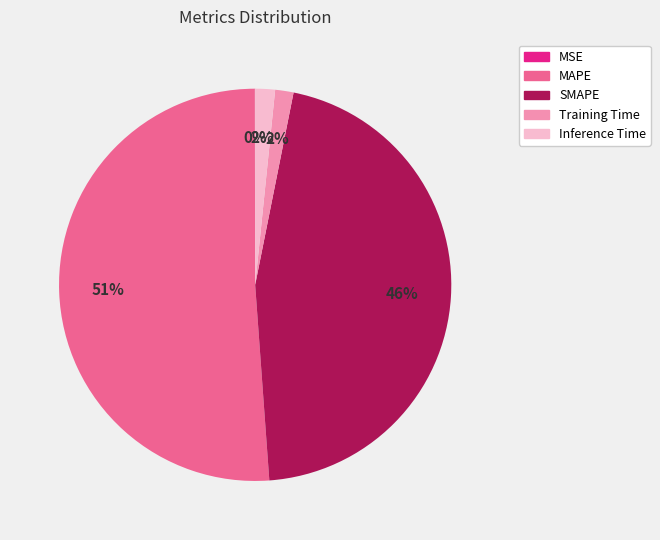

Is it true that SMAPE is 46% of the pie?

True